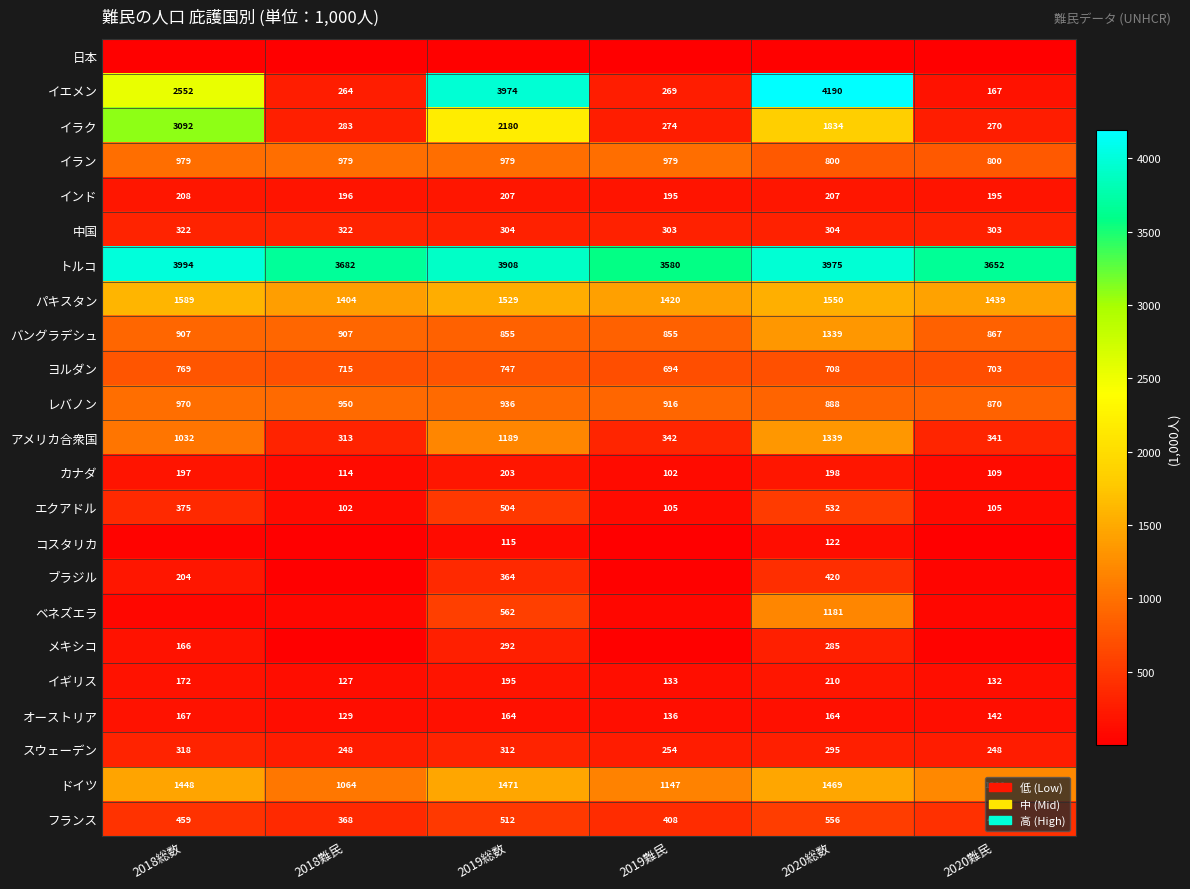

Which category has the highest value across all series?

2020総数